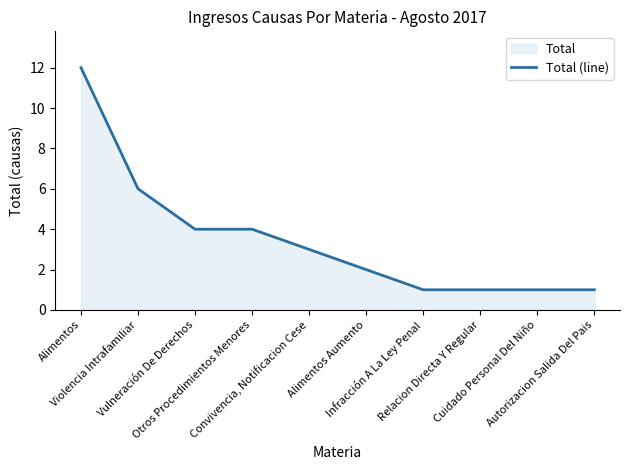

Which category has the lowest value across all series?

Infracción A La Ley Penal